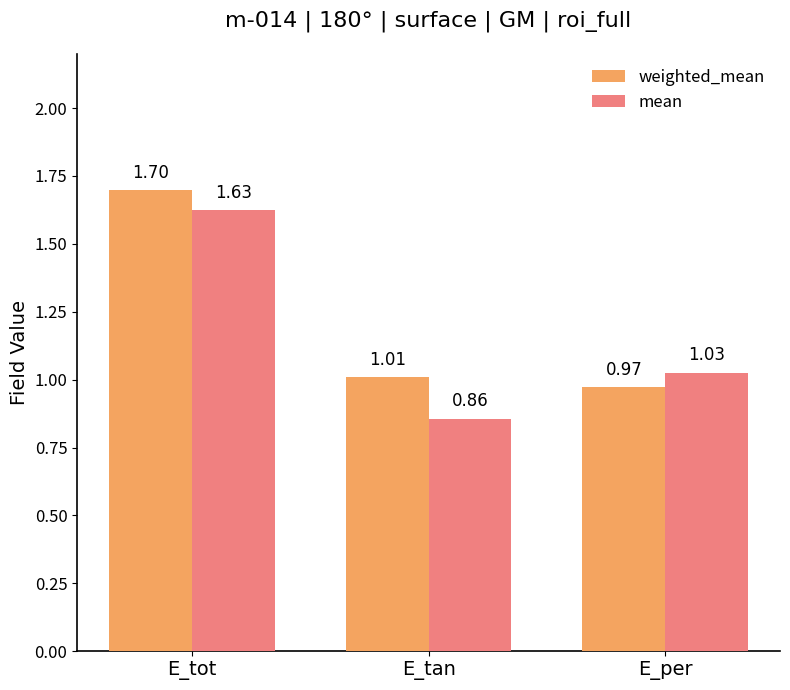

What is the difference between the maximum and minimum values in the mean series?

0.8